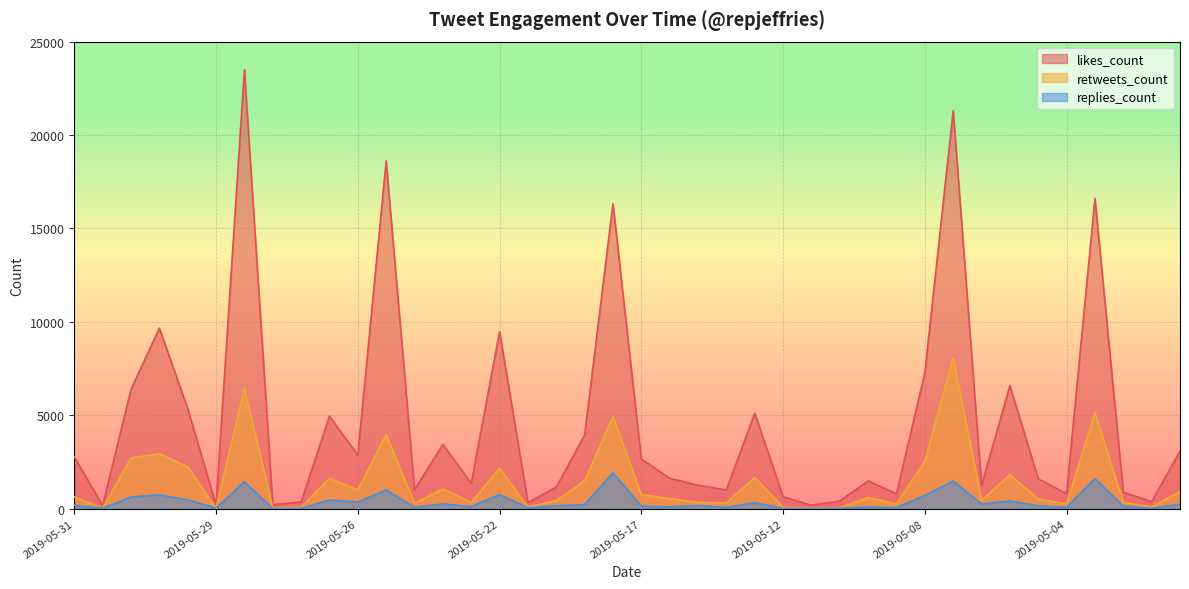

Rank the series by their average value, from lowest to highest.

replies_count, retweets_count, likes_count